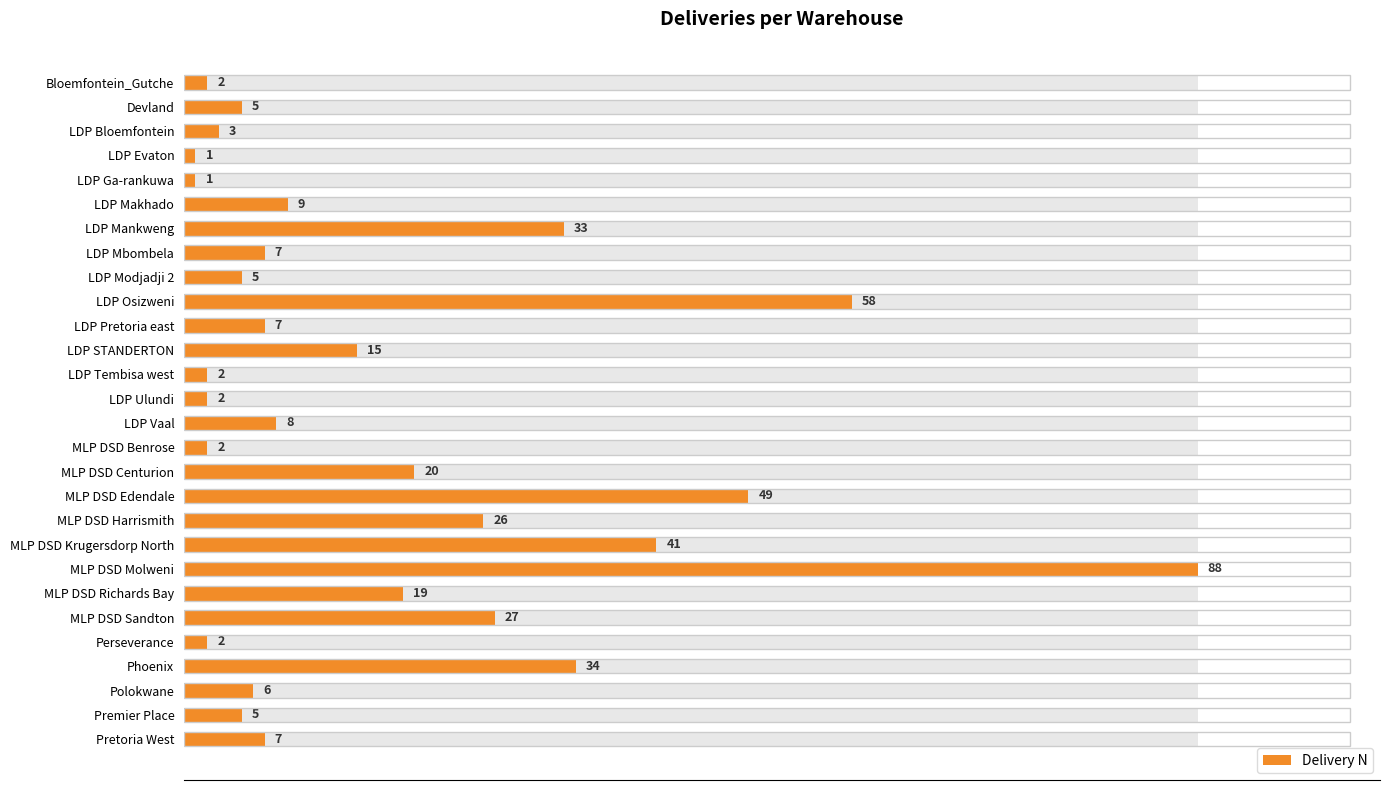

Is it true that the value at LDP Ulundi is 2?

True